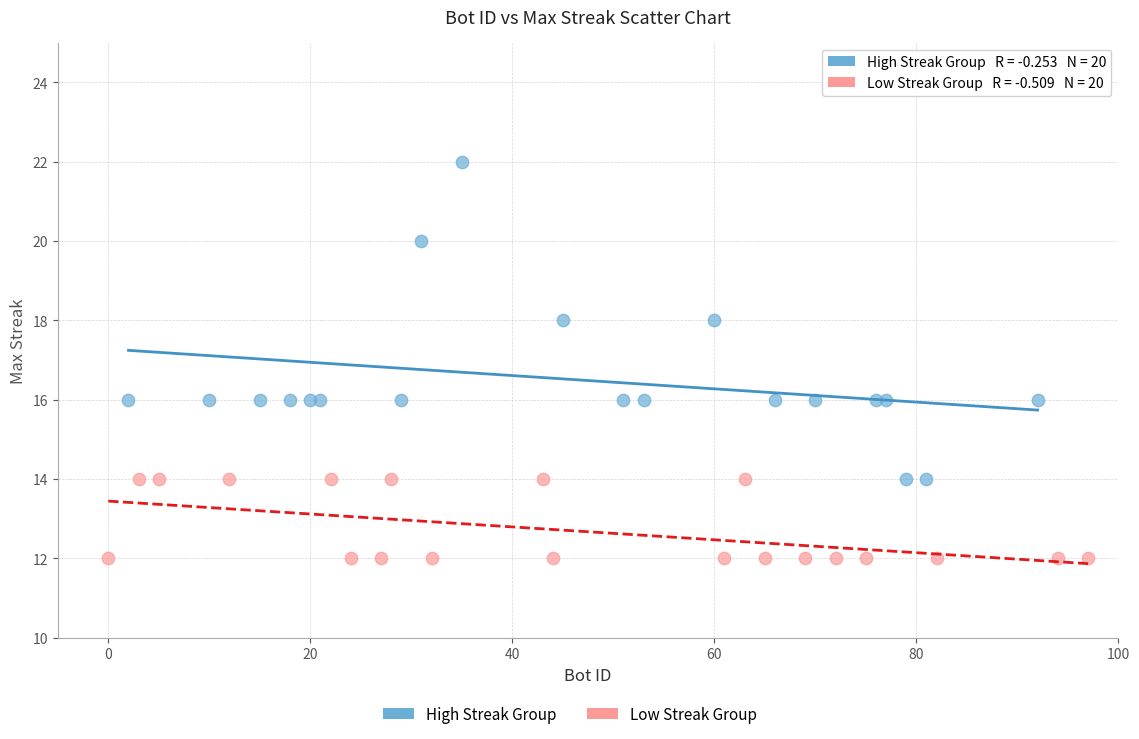

Which series contains the lowest Y value?

Low Streak Group